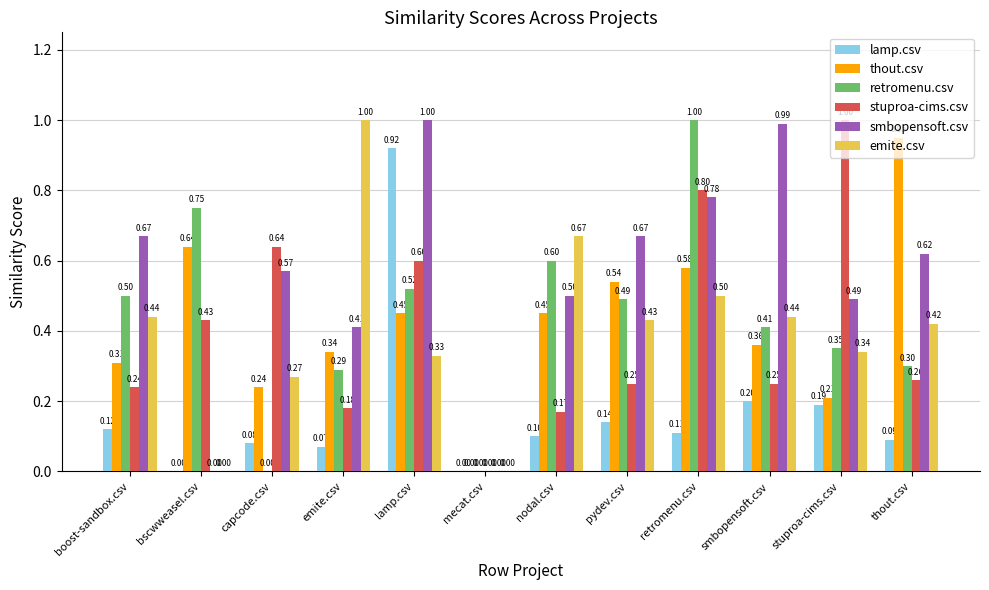

Which series changed the most between boost-sandbox.csv and bscwweasel.csv?

smbopensoft.csv